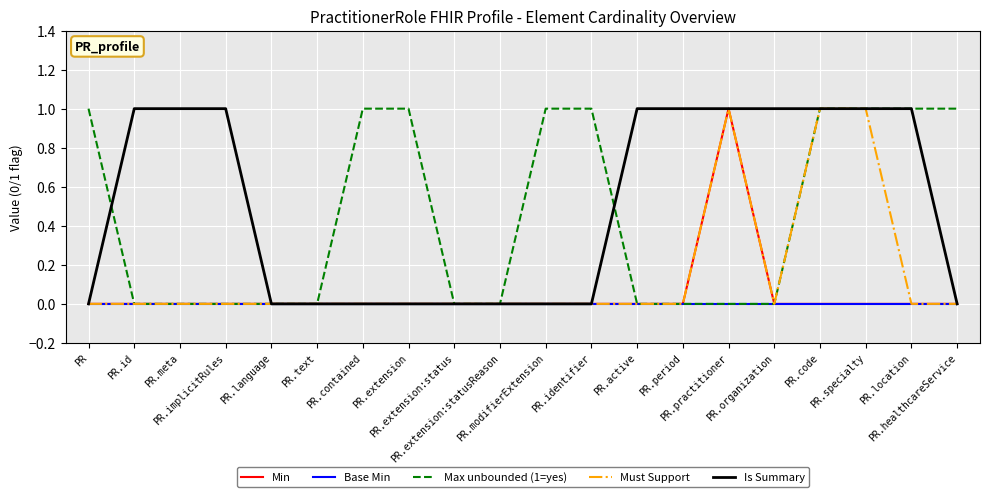

At which category does the chart reach its peak across all series?

PR.practitioner